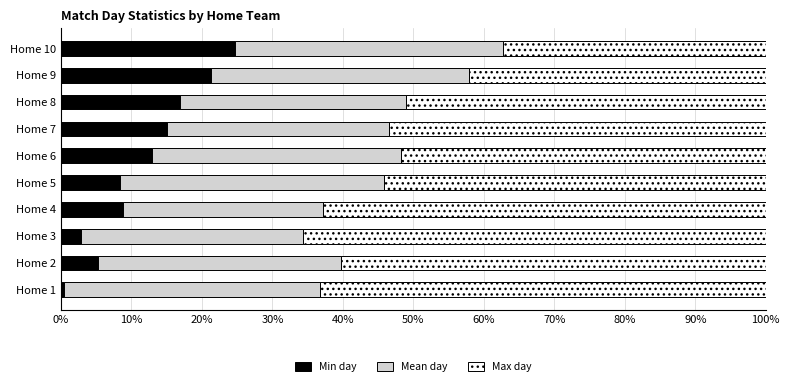

Is it true that Min day equals 24.7 at Home 10?

True